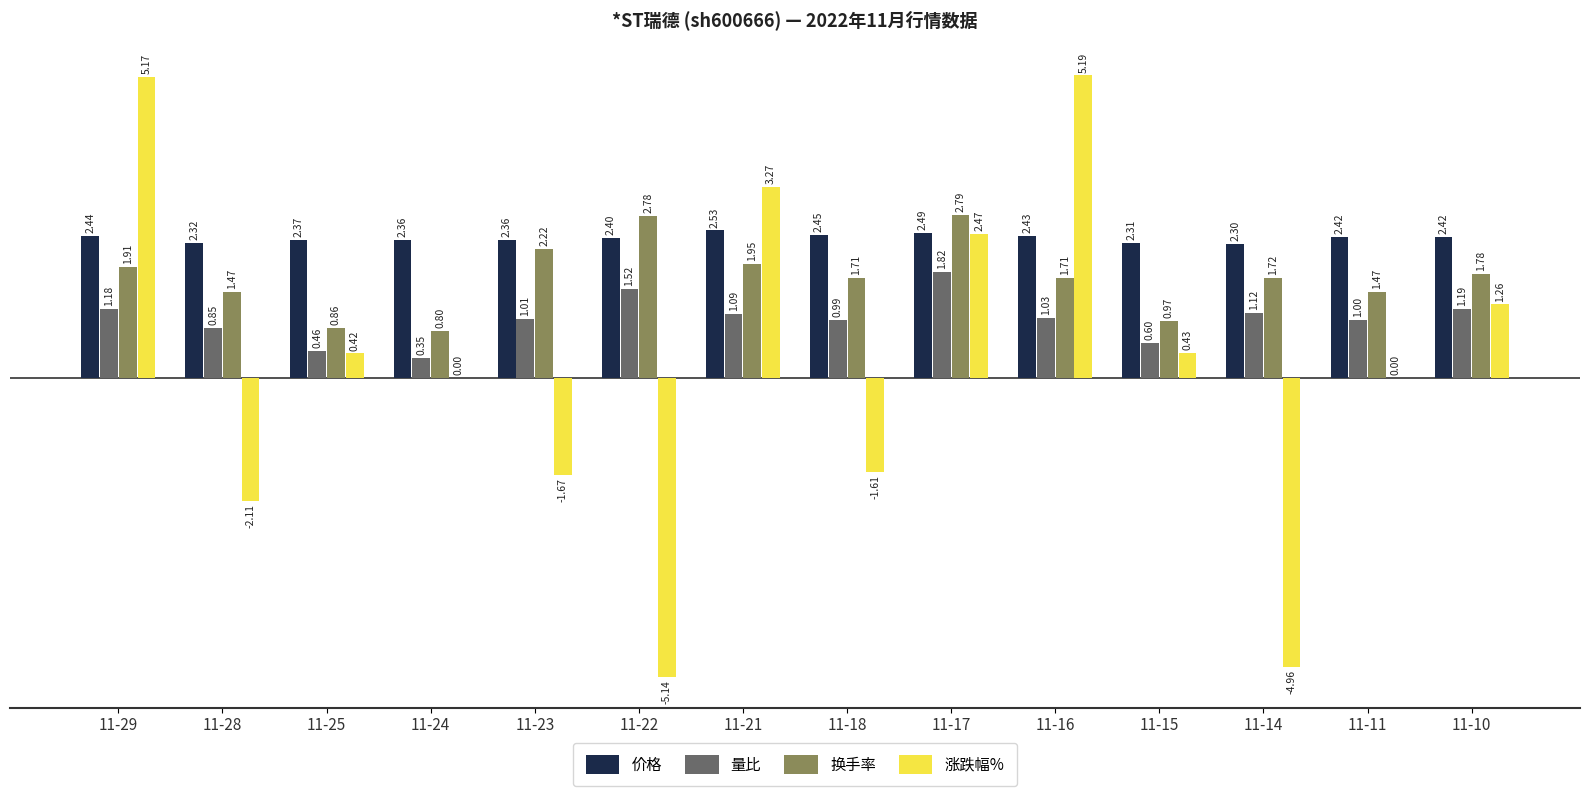

Which series changed the most between 11-17 and 11-11?

涨跌幅%